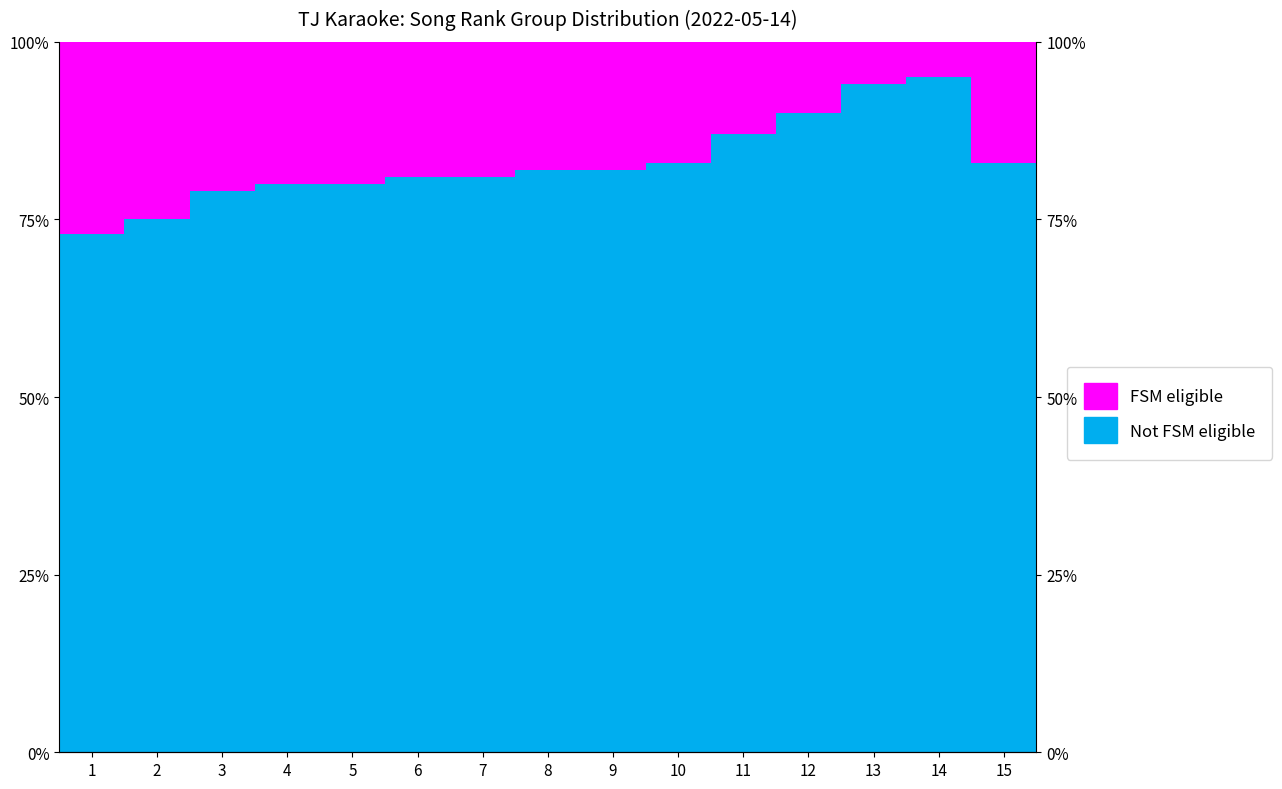

At which label is FSM eligible closest to 16?

10